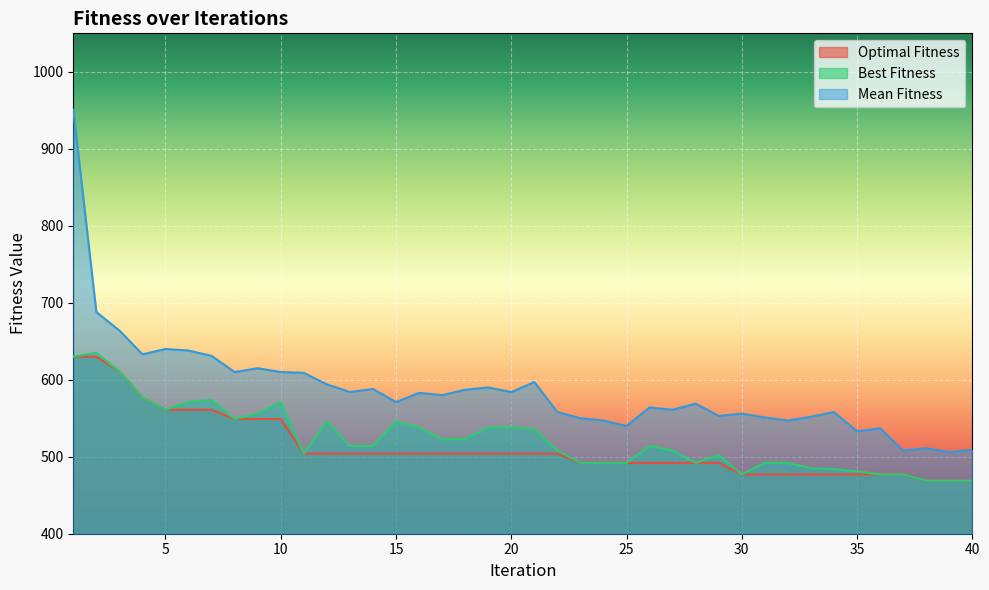

What is the total value across all series at 26?

1570